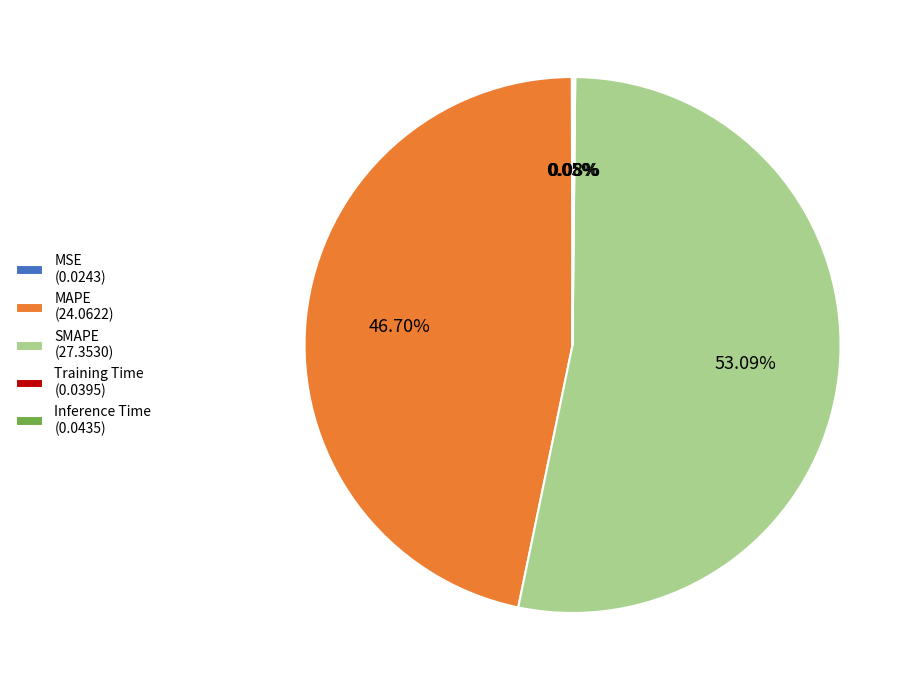

Does any single category account for the majority?

Yes